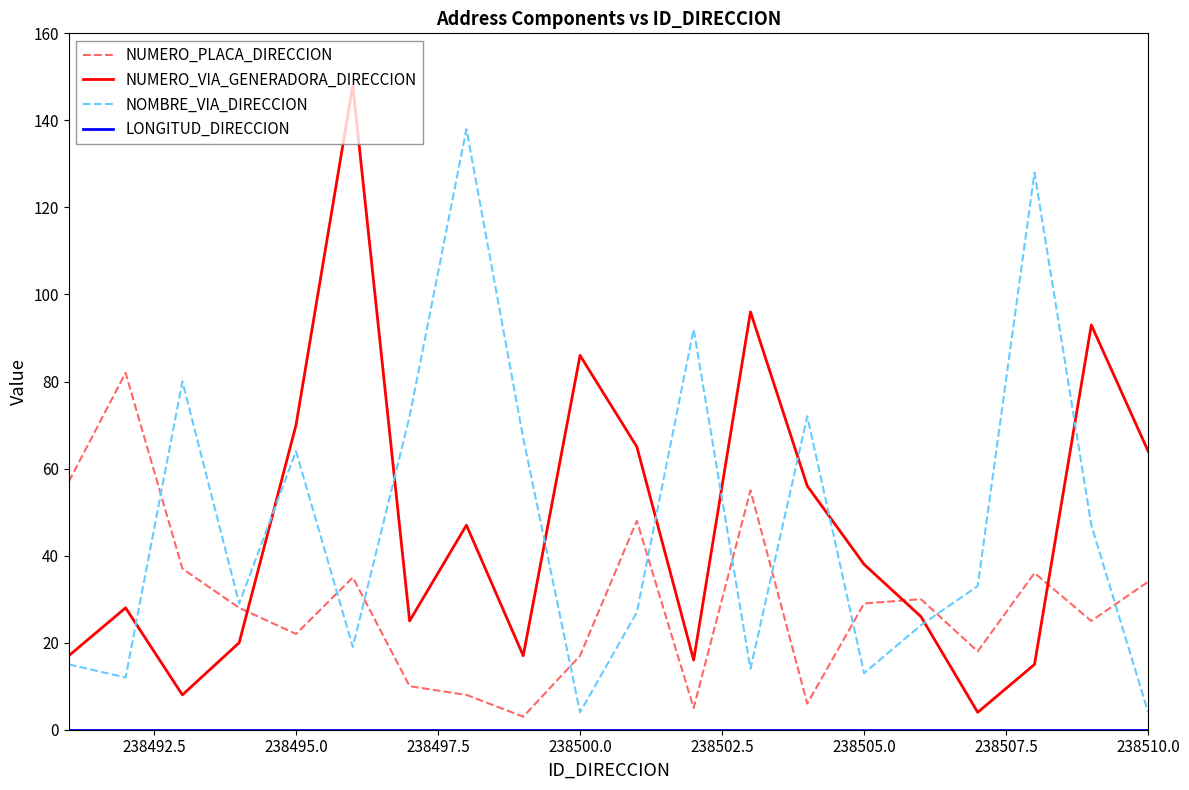

What is the average value of the NUMERO_VIA_GENERADORA_DIRECCION series?

47